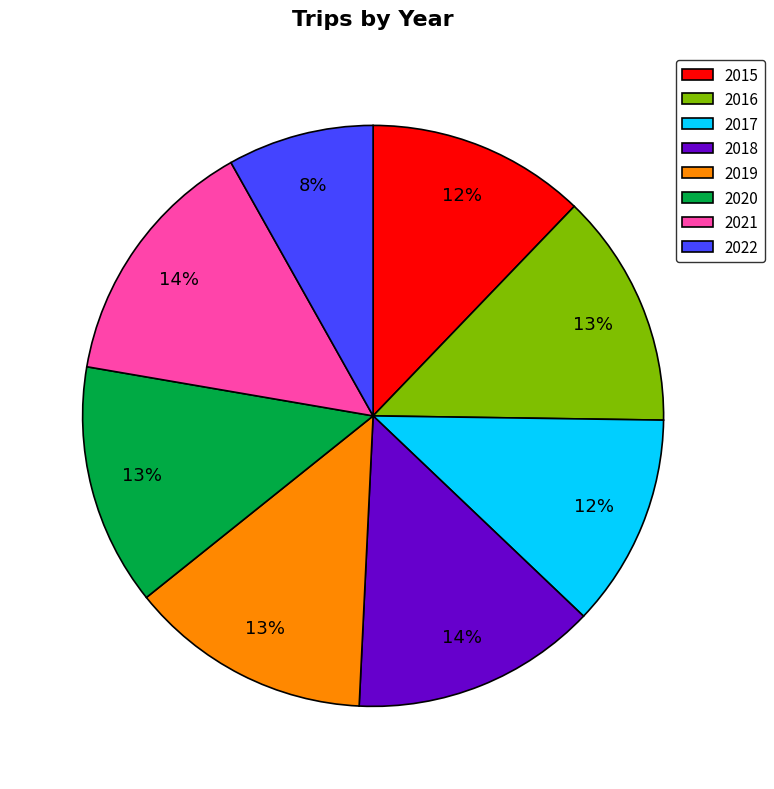

Which has a higher value, 2020 or 2017?

2020